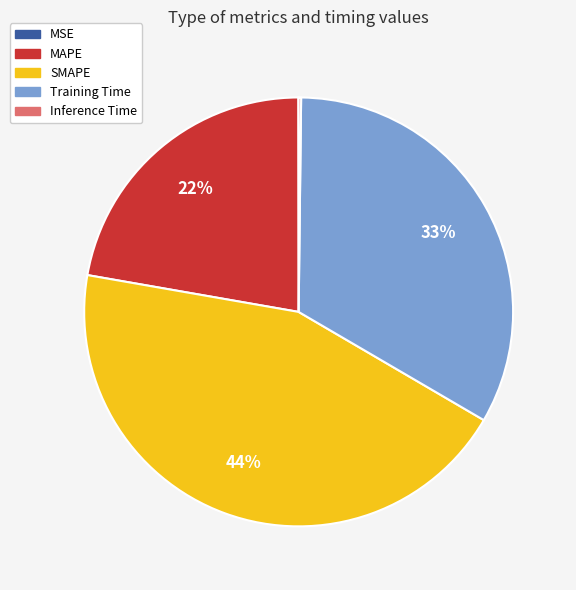

To the nearest percent, what is the average slice percentage?

20%